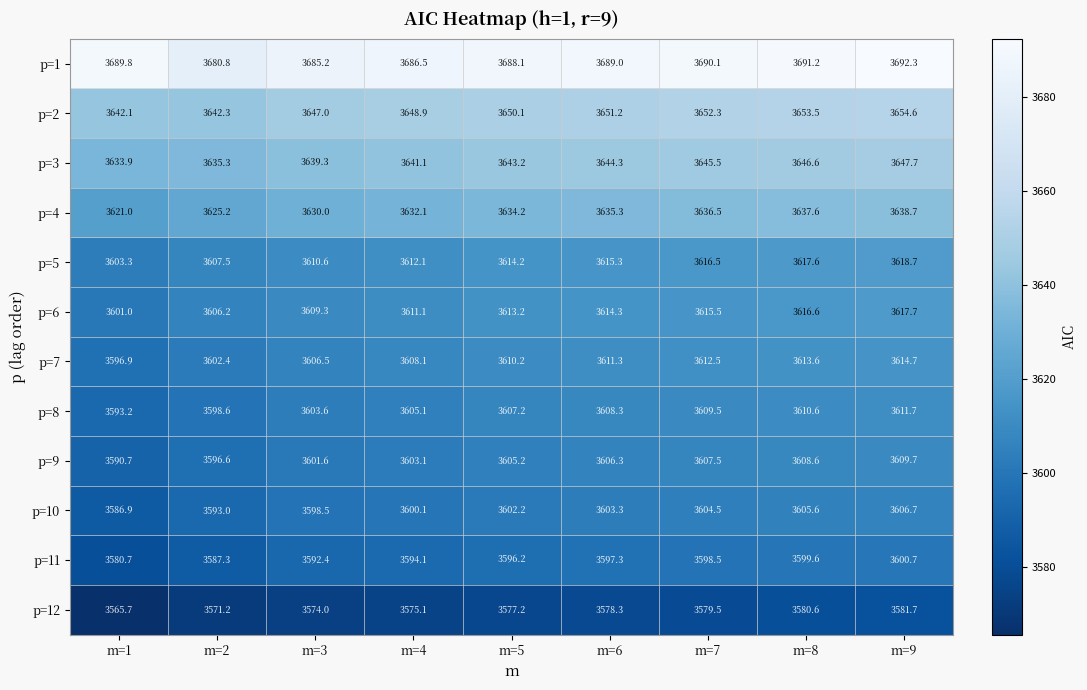

What is the minimum value shown in the chart?

3565.7